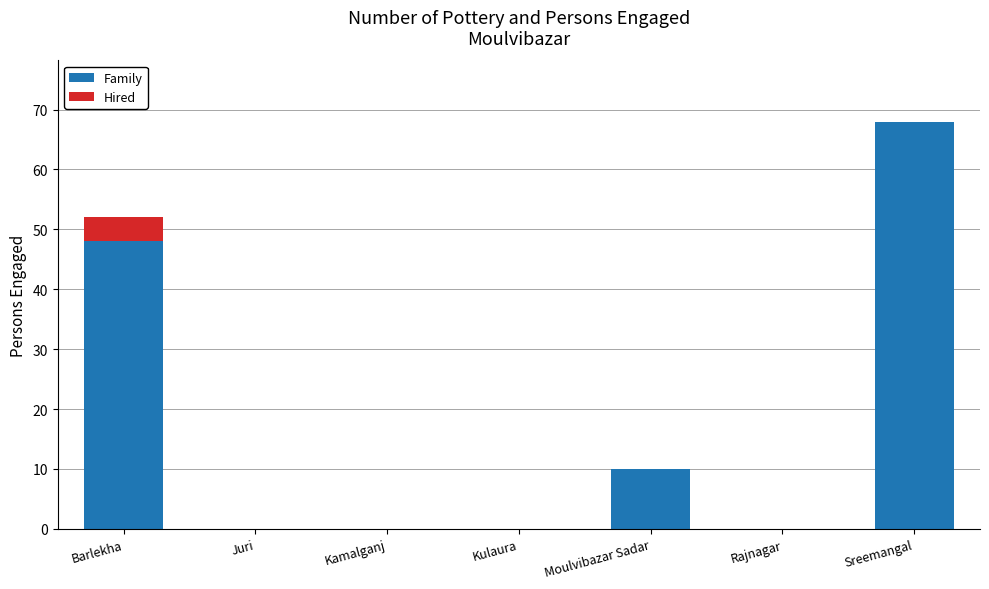

Reading left to right, transcribe the values for Family.

Barlekha=48	Juri=0	Kamalganj=0	Kulaura=0	Moulvibazar Sadar=10	Rajnagar=0	Sreemangal=68